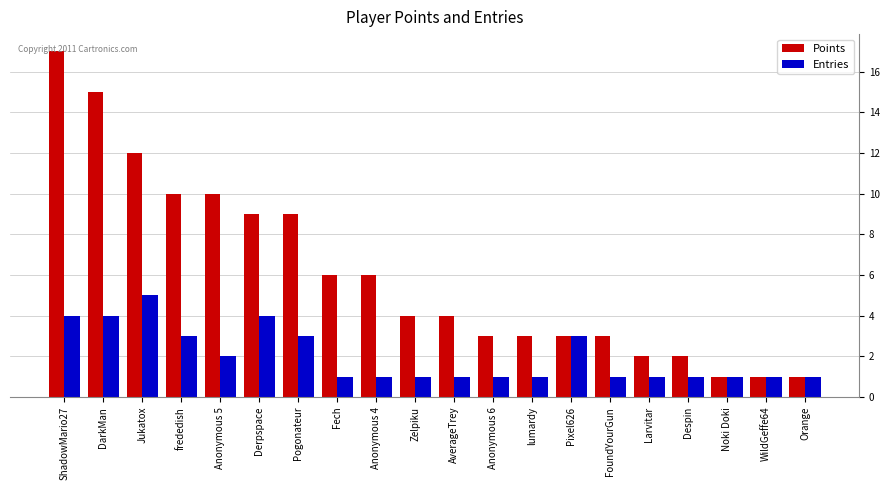

What is the highest value of the Entries series?

5